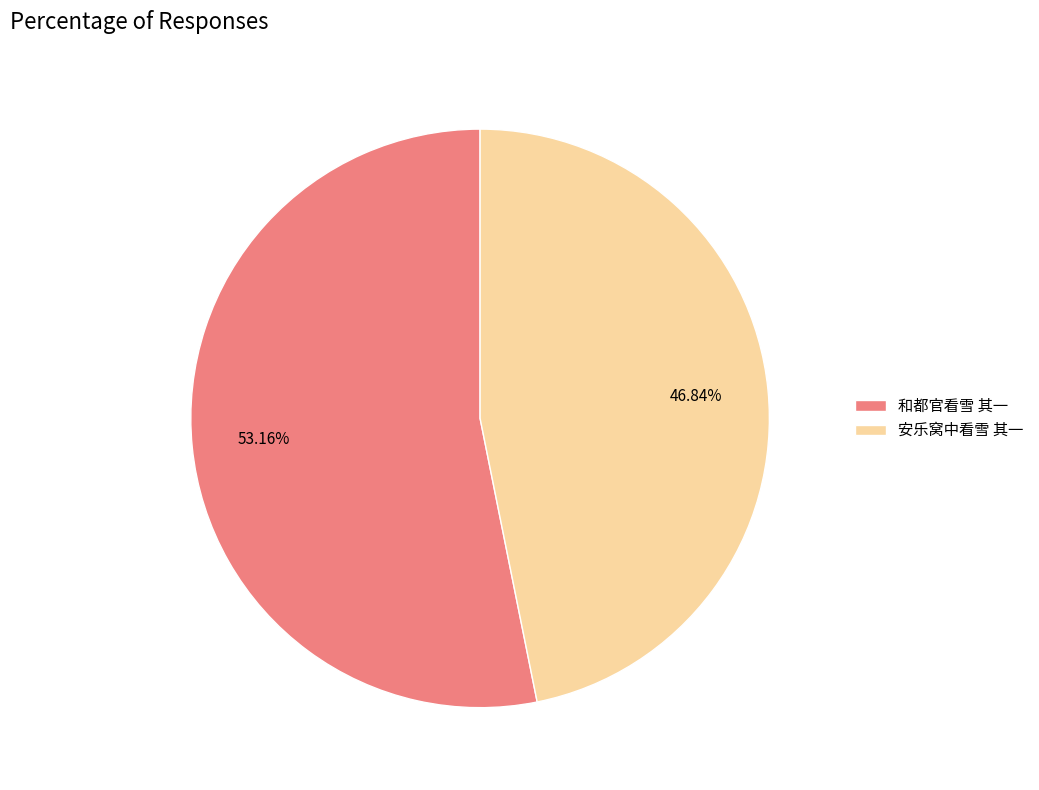

What is the total percentage of 和都官看雪 其一 and 安乐窝中看雪 其一?

100.0%